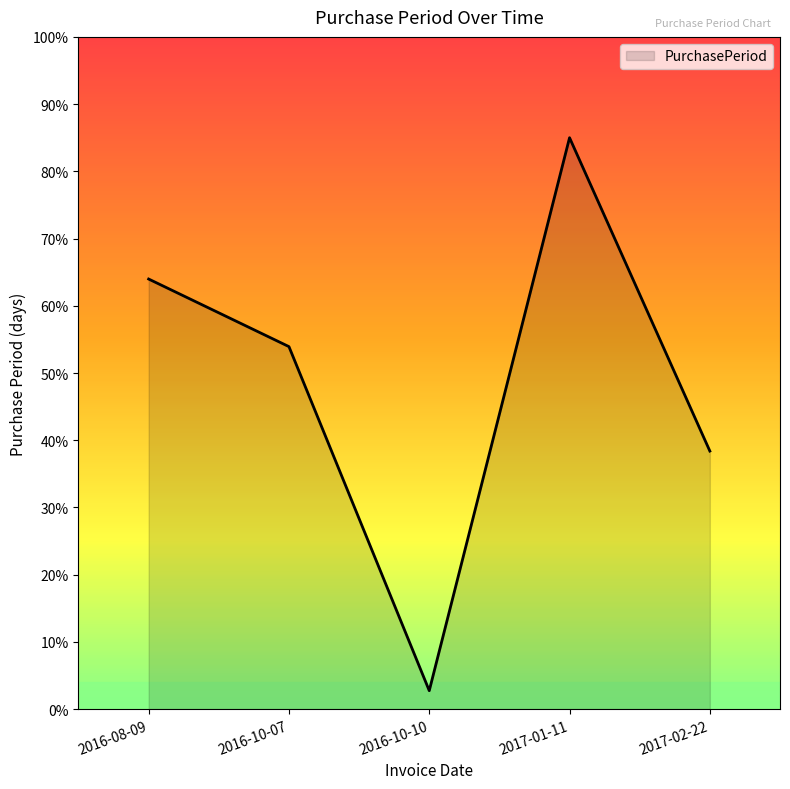

The chart shows a value of 38.4 at 2017-02-22. True or false?

True